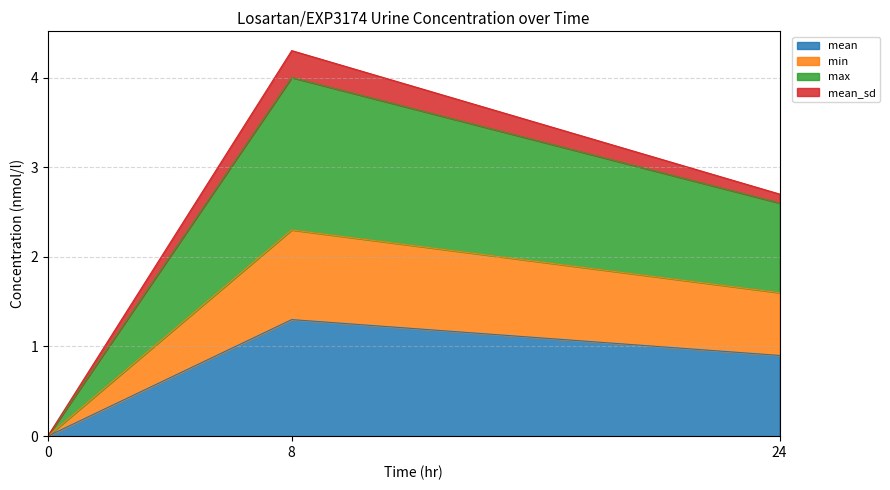

Is it true that mean equals 0.5 at 8?

False